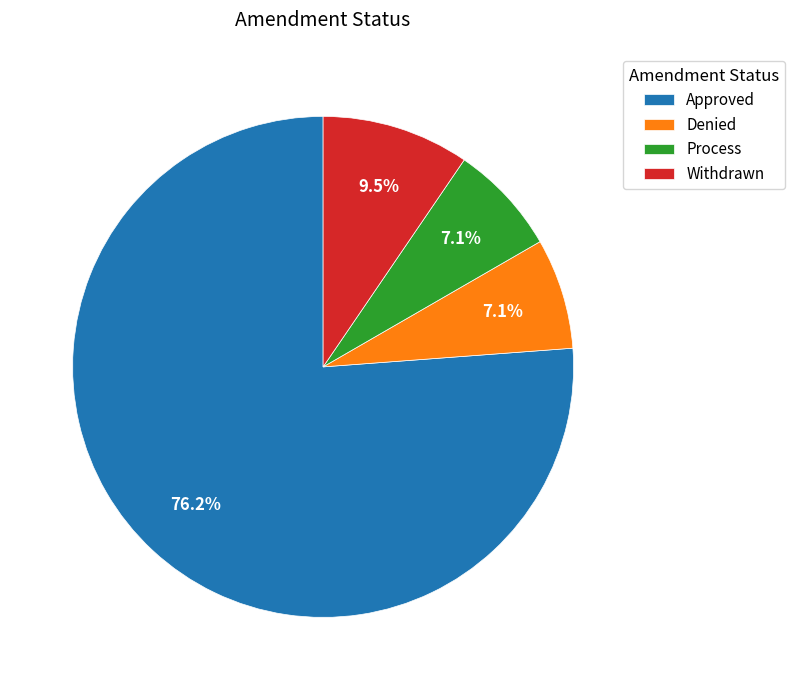

To the nearest percent, what portion does Approved represent?

76%